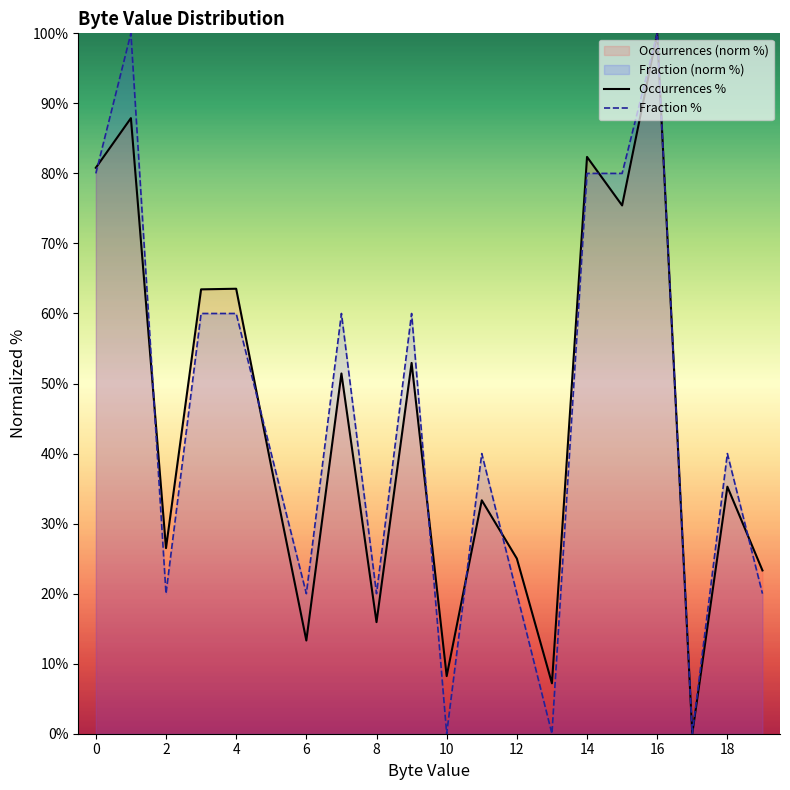

At 8, list the series in order from largest to smallest.

Fraction %, Occurrences %